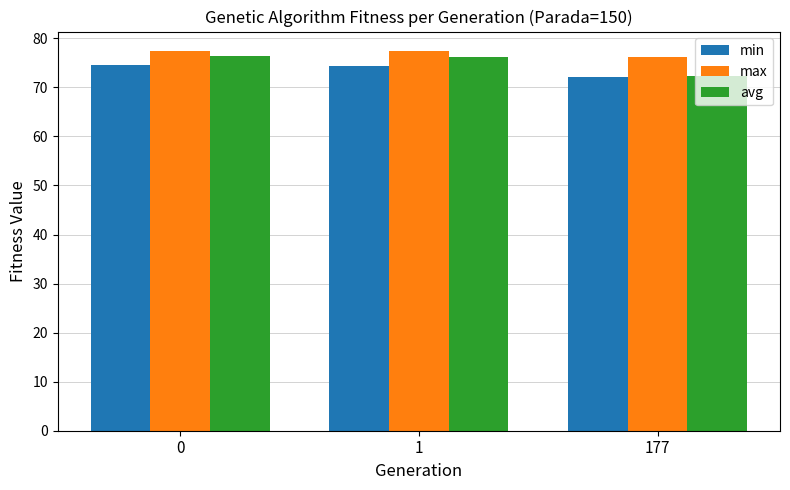

What is the maximum value for max?

77.5